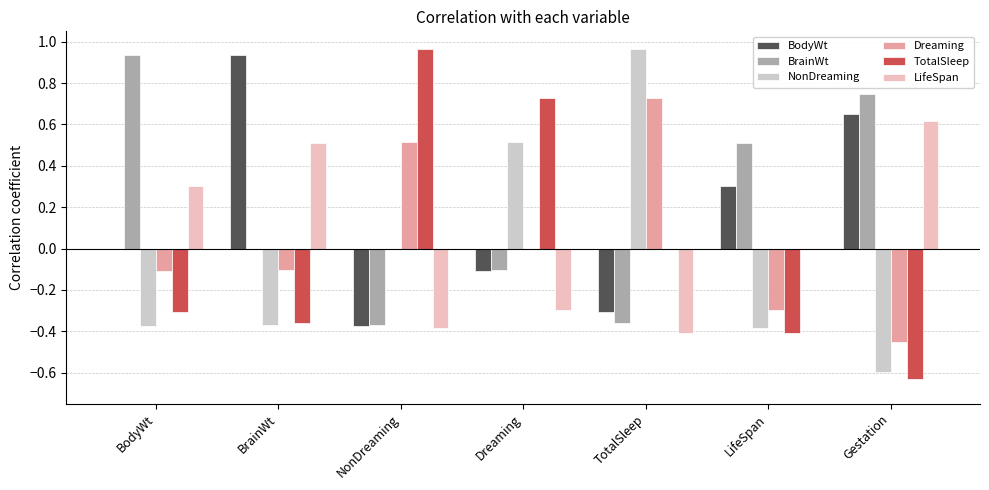

What position from the left is LifeSpan?

6